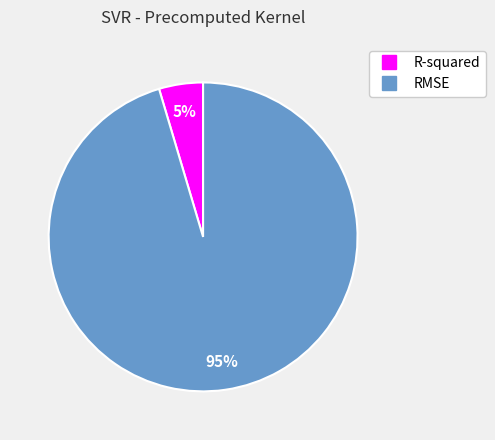

Count the number of slices in the pie.

2